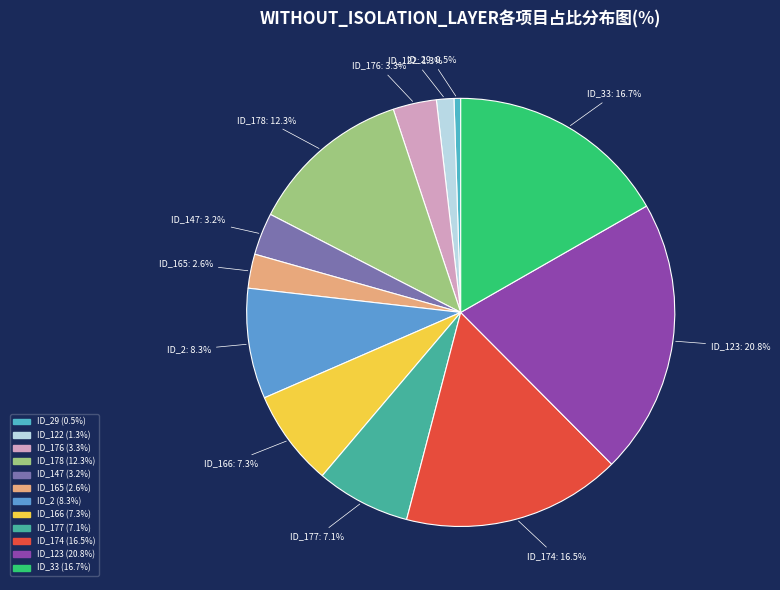

To the nearest percent, what is the difference between the largest and smallest slice percentages?

20%